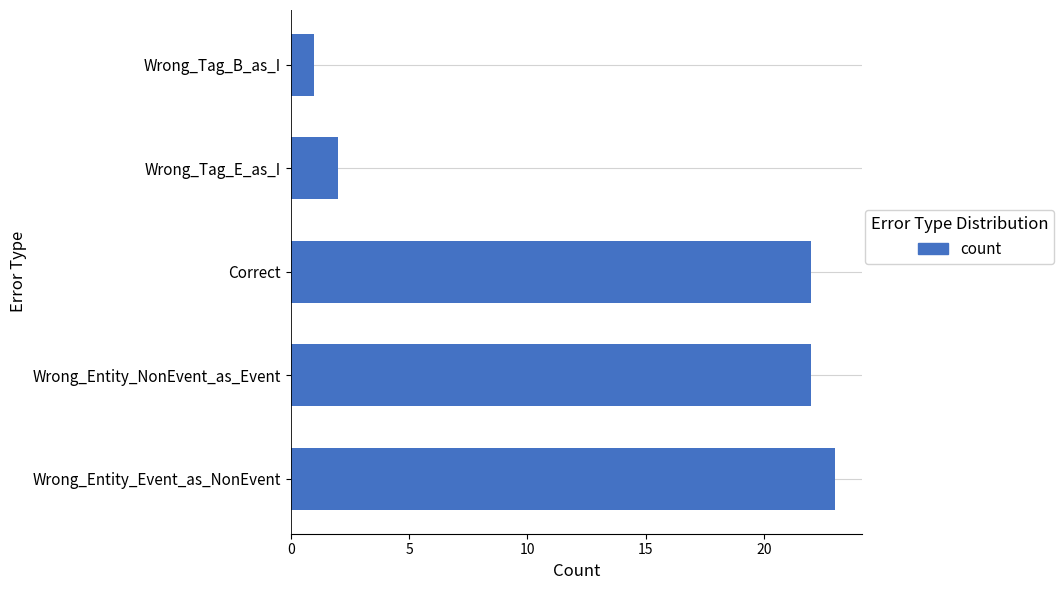

Are the bars grouped side by side (vs. stacked)?

No